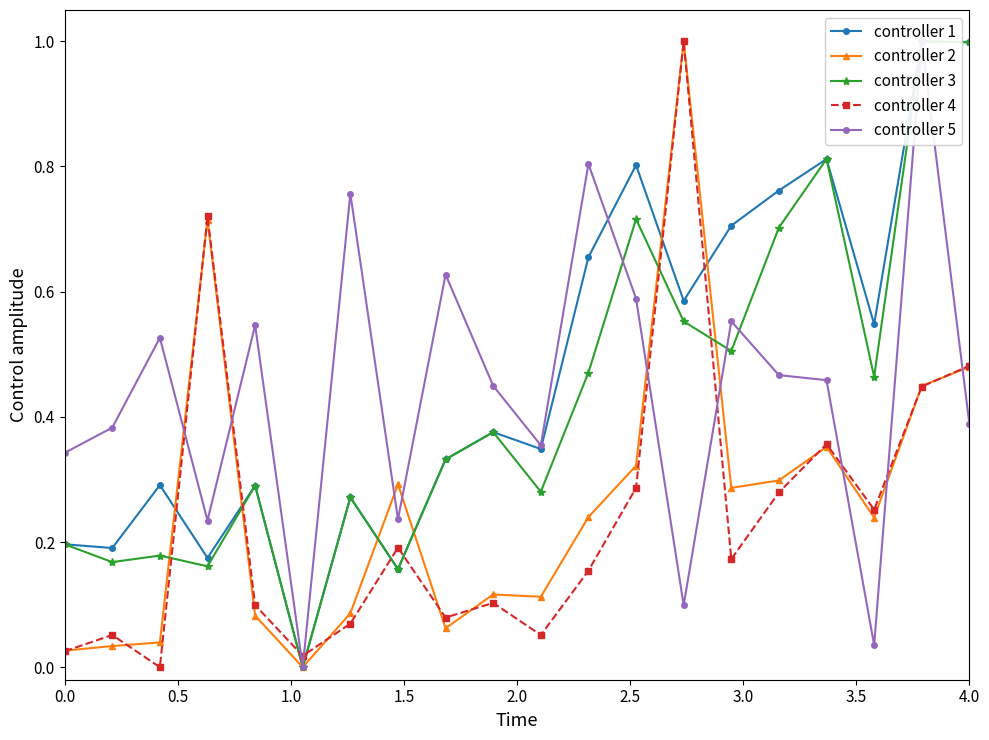

In controller 4, how many points are lower than both neighbors (excluding endpoints)?

6